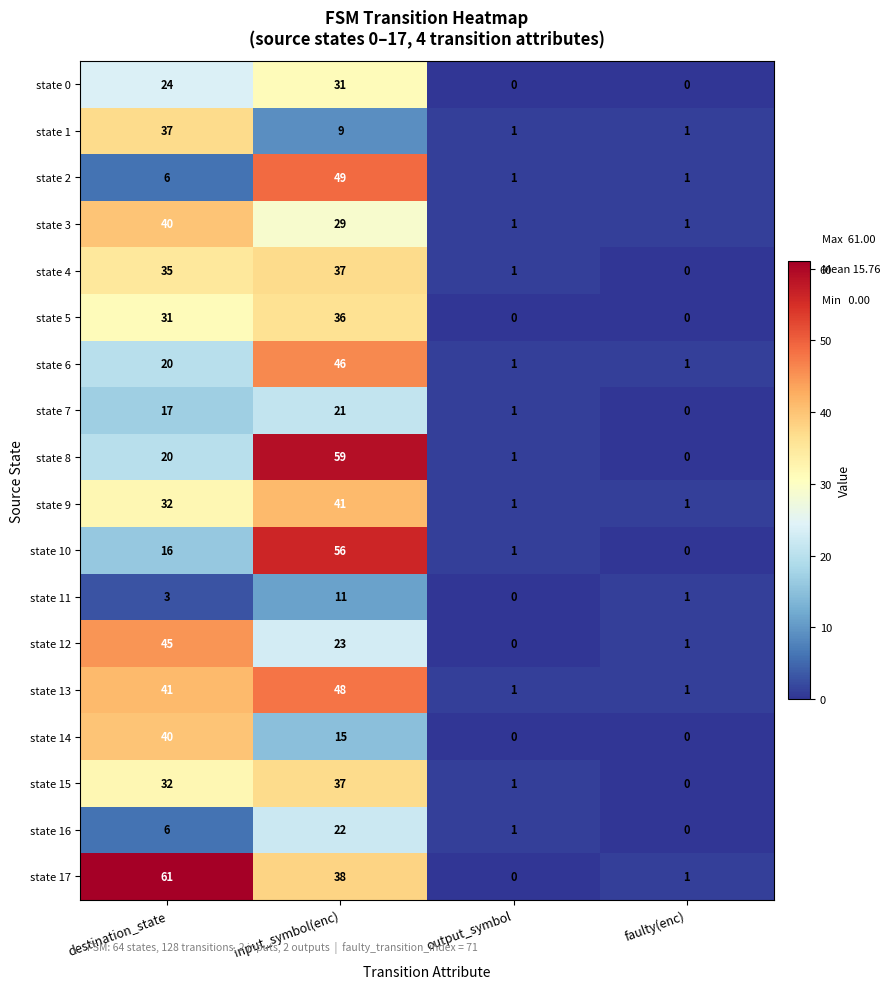

Which series changed the most between destination_state and output_symbol?

state 17